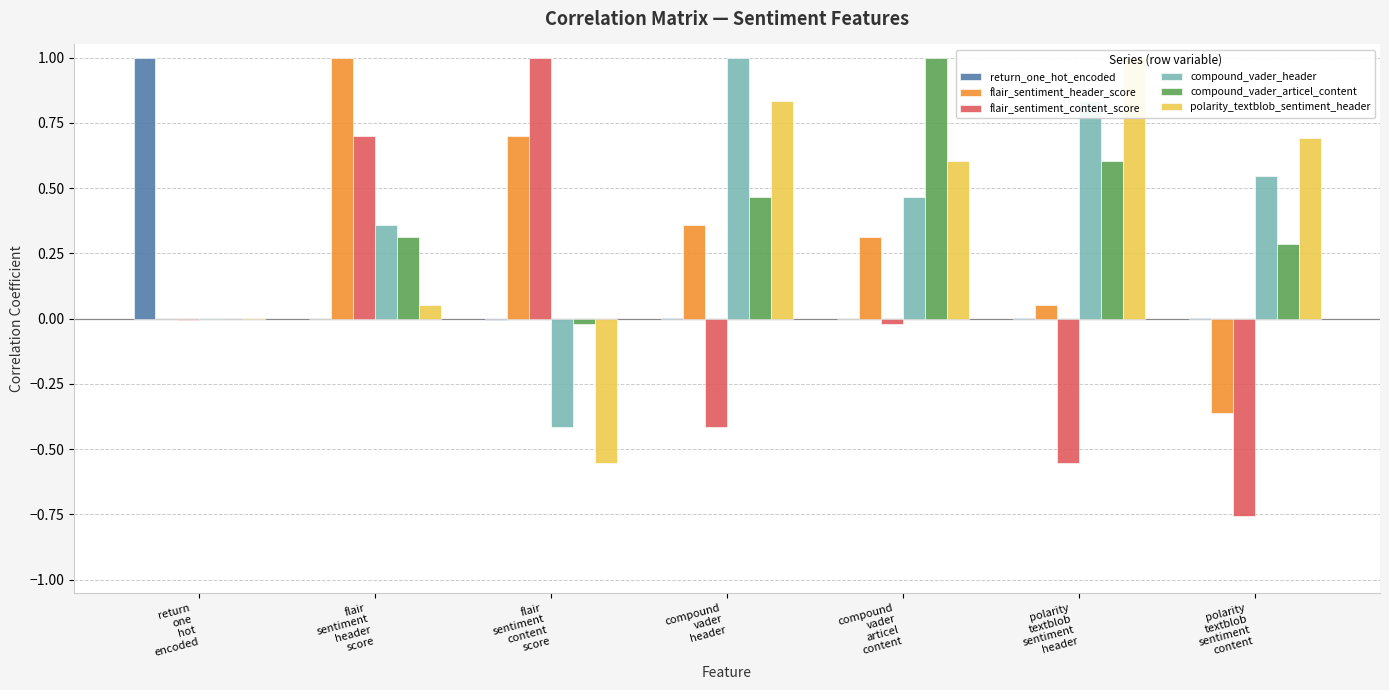

What is the difference between the second highest and second lowest values in the compound_vader_header series?

0.8